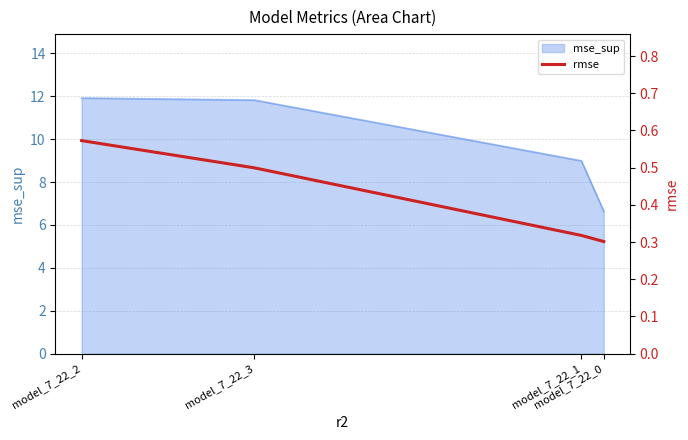

Does the chart have visible grid lines?

Yes